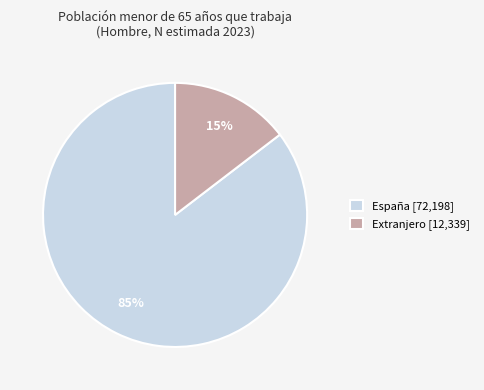

What percentage is the España slice, to the nearest percent?

85%